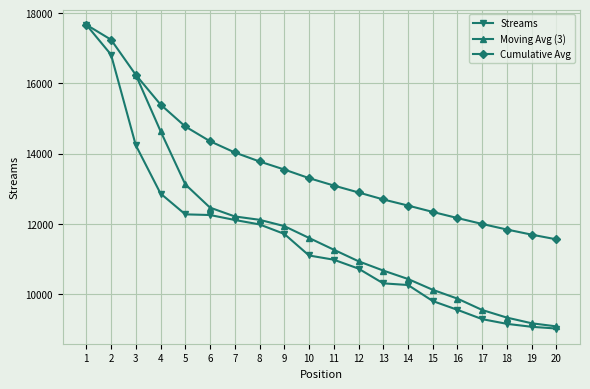

True or false: there are more than 2 points higher than both neighbors.

False